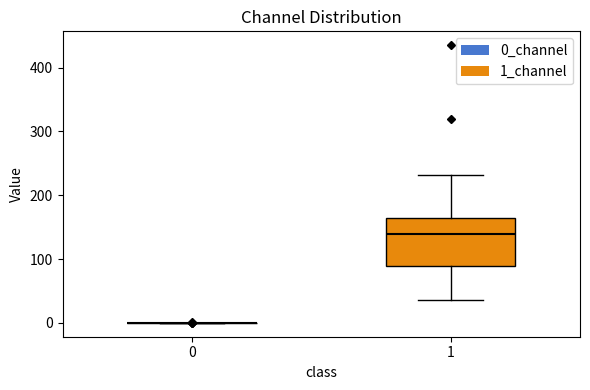

Comparing the boxes themselves (not the whiskers), which one is the tallest?

1